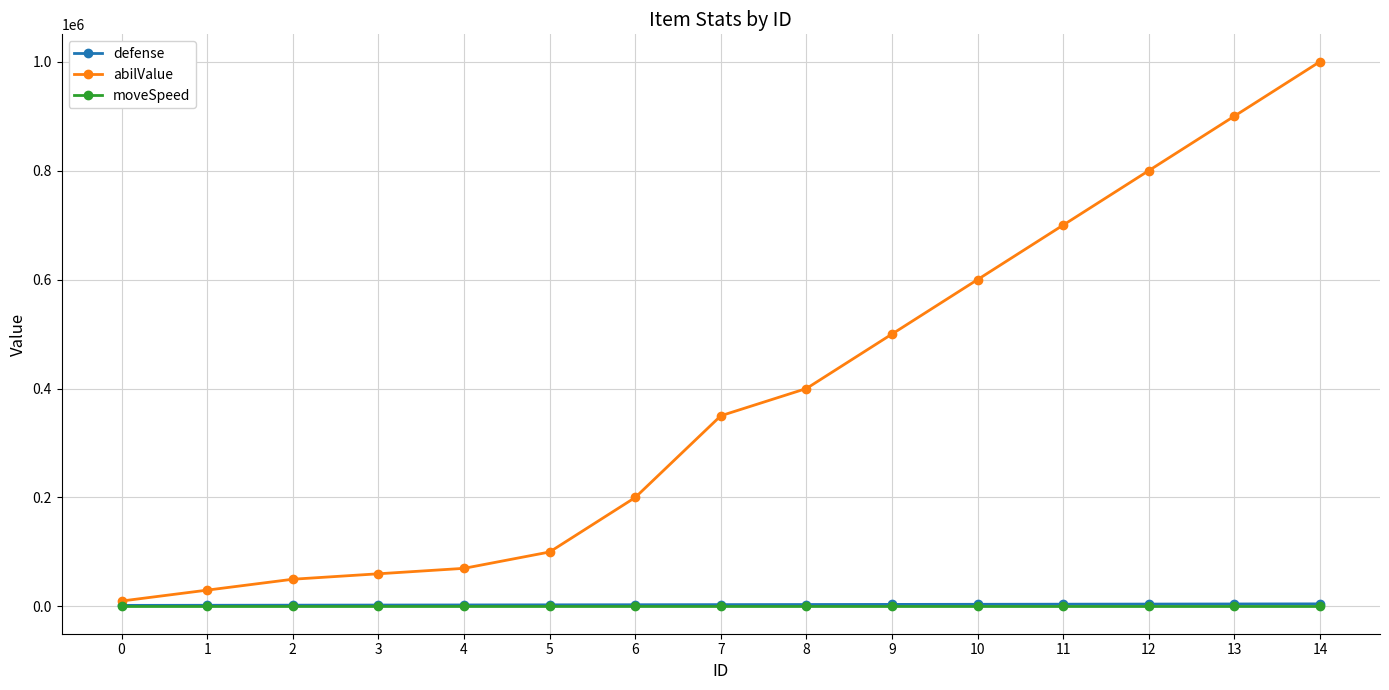

The value of abilValue at 5 is 100000.0. True or false?

True